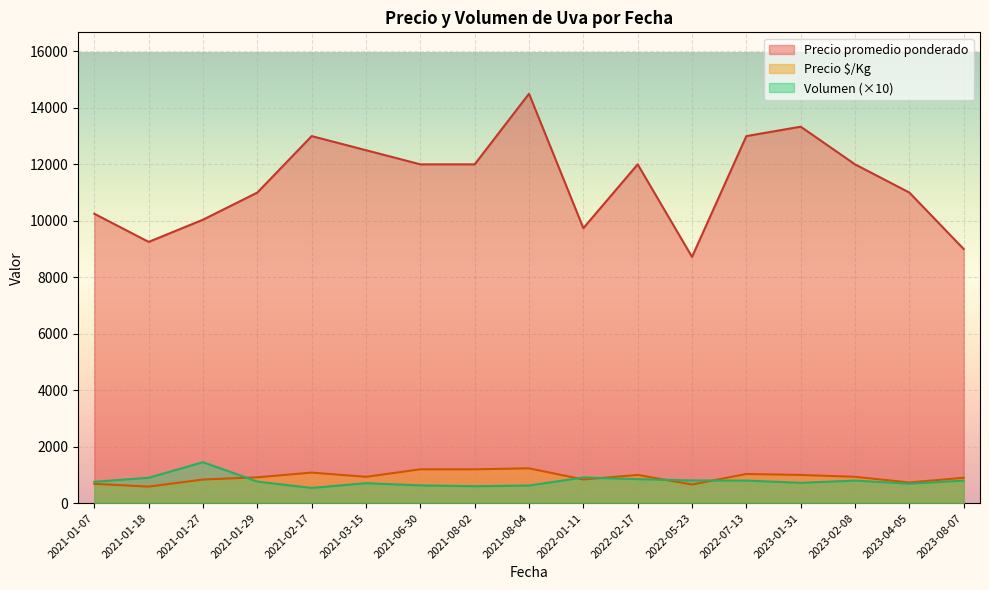

Between 2021-03-15 and 2021-06-30, which series saw the biggest shift?

Precio promedio ponderado